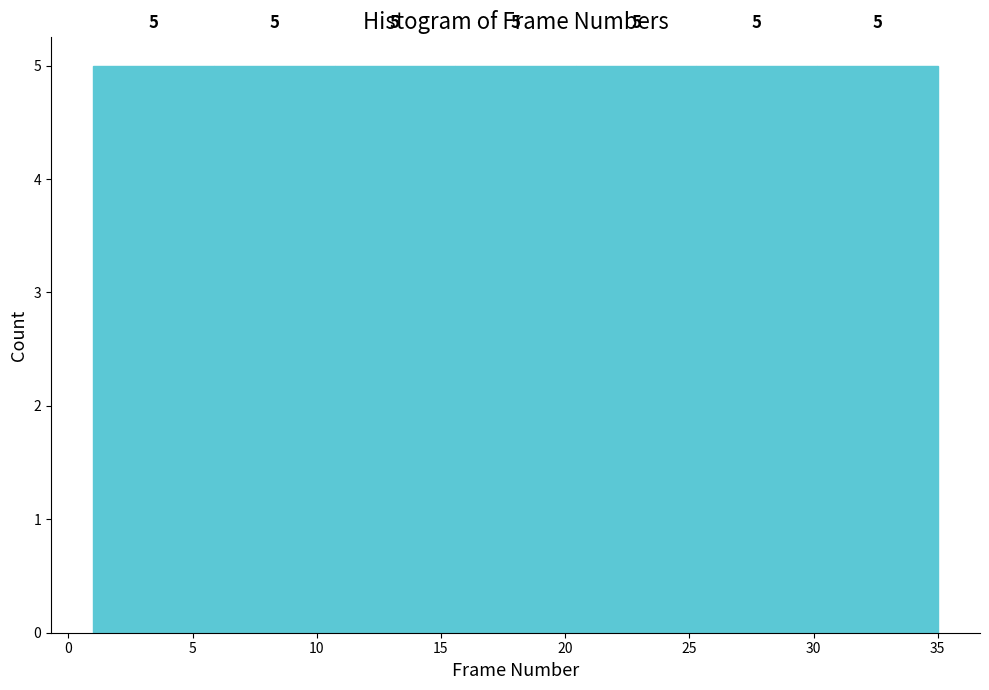

Reading left to right, transcribe this chart: for each bar, give the range it covers on the x-axis and its height. The bar edges are not printed on the chart, so give them approximately, as read against the axis.

1.0 to 6.0: 5
6.0 to 10.5: 5
10.5 to 15.5: 5
15.5 to 20.5: 5
20.5 to 25.5: 5
25.5 to 30.0: 5
30.0 to 35.0: 5